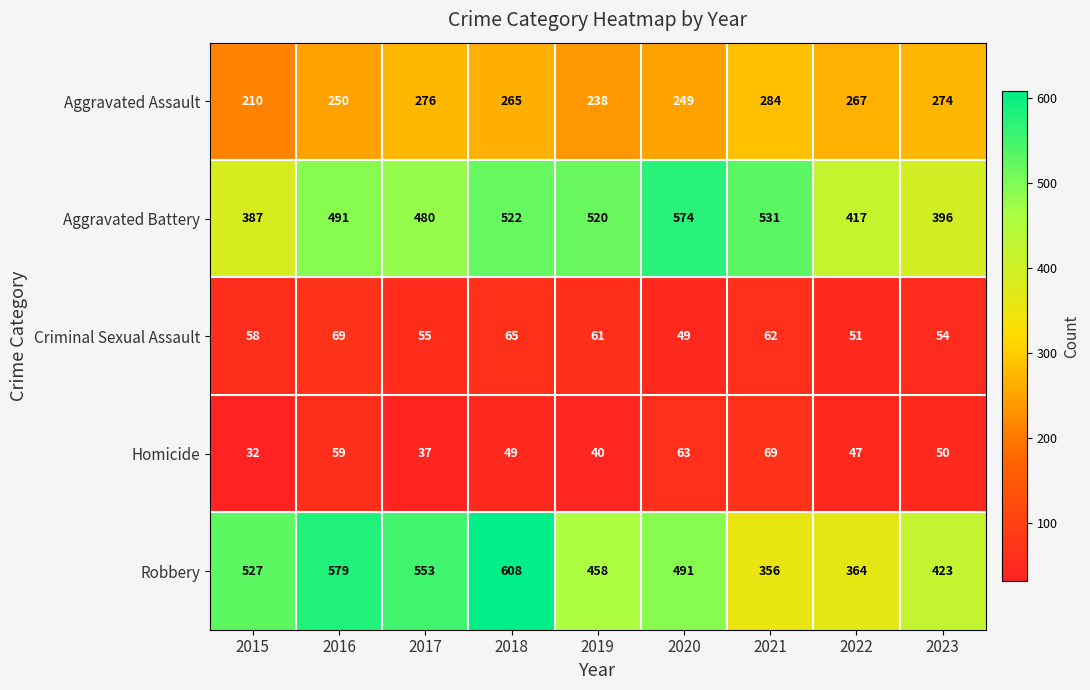

Which category has the highest value across all series?

2018